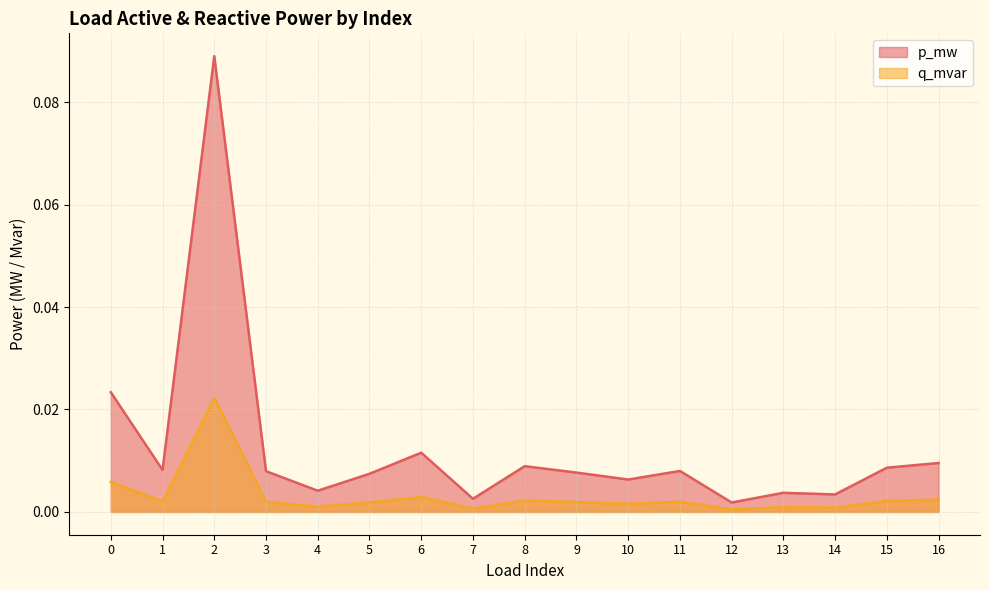

In q_mvar, how many points are higher than both neighbors (excluding endpoints)?

5